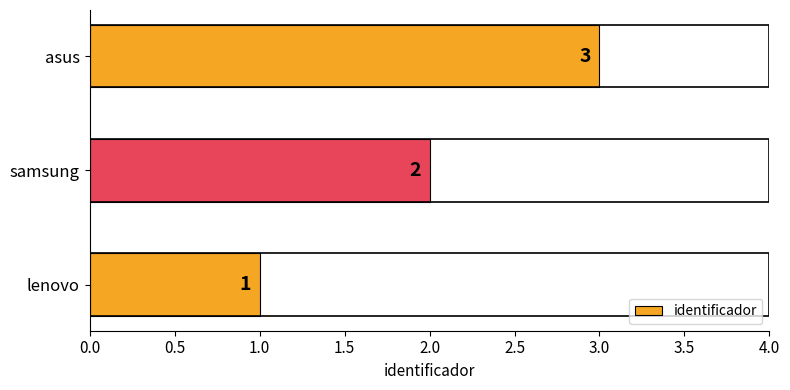

What is the approximate value at asus?

3